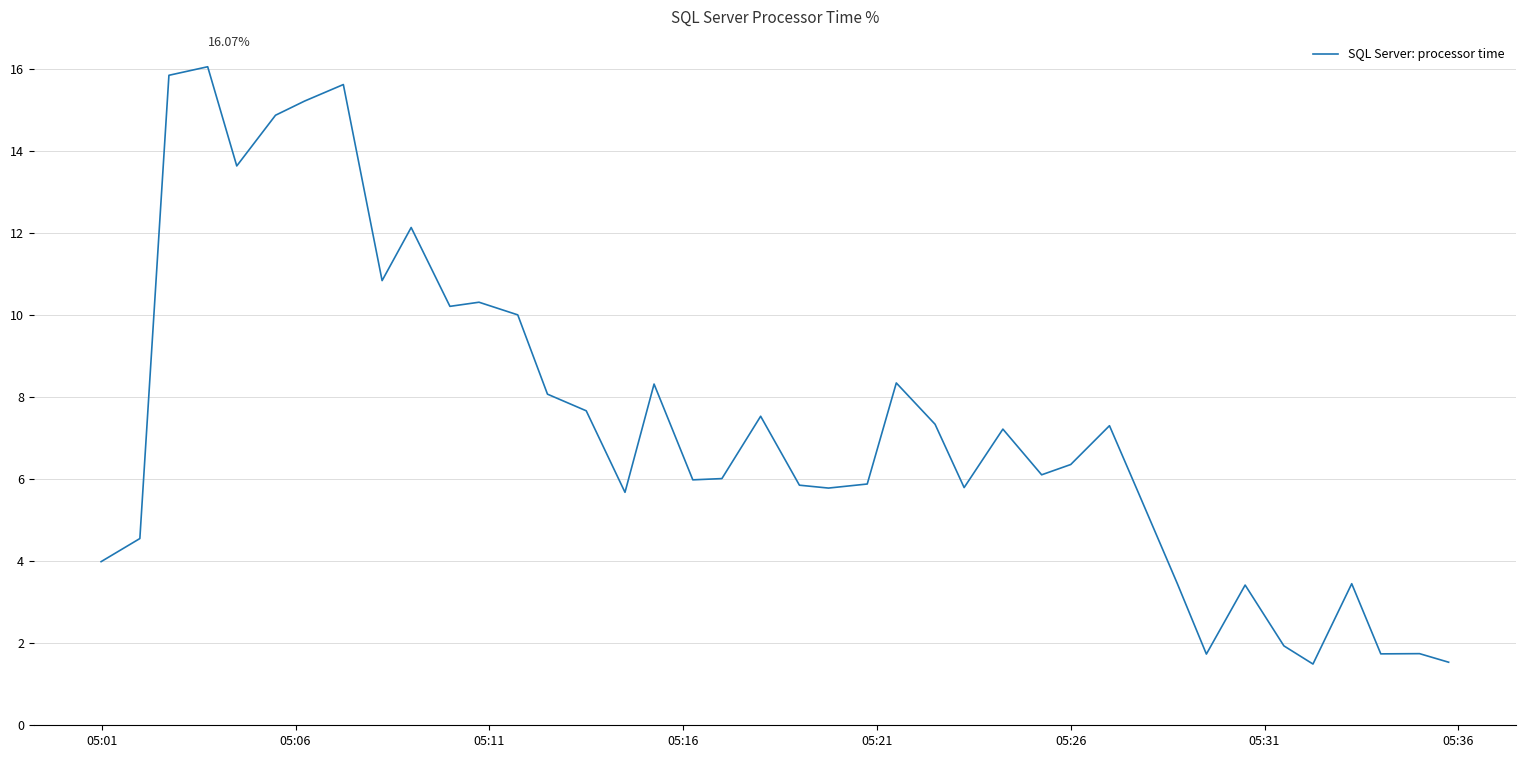

What is the smallest value displayed?

1.5